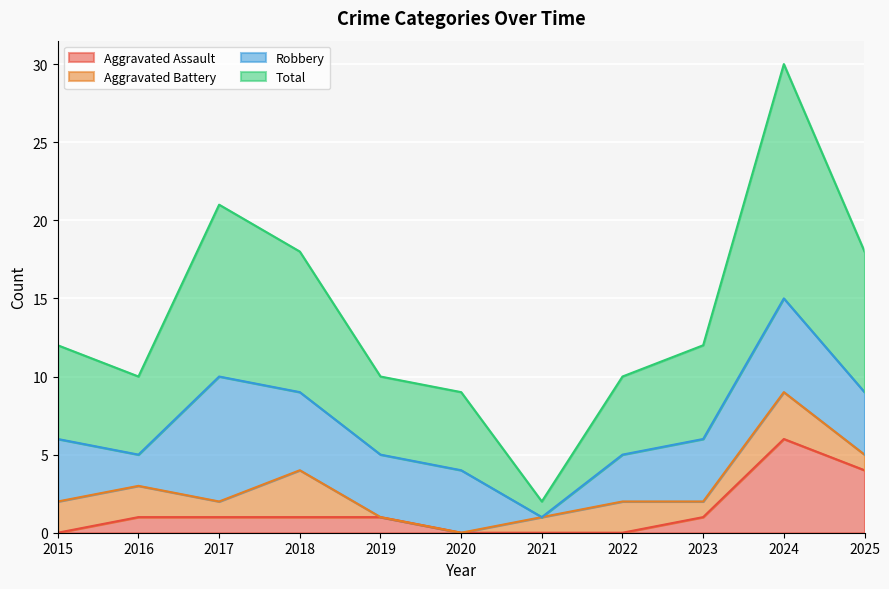

What is the maximum value for Aggravated Assault?

6